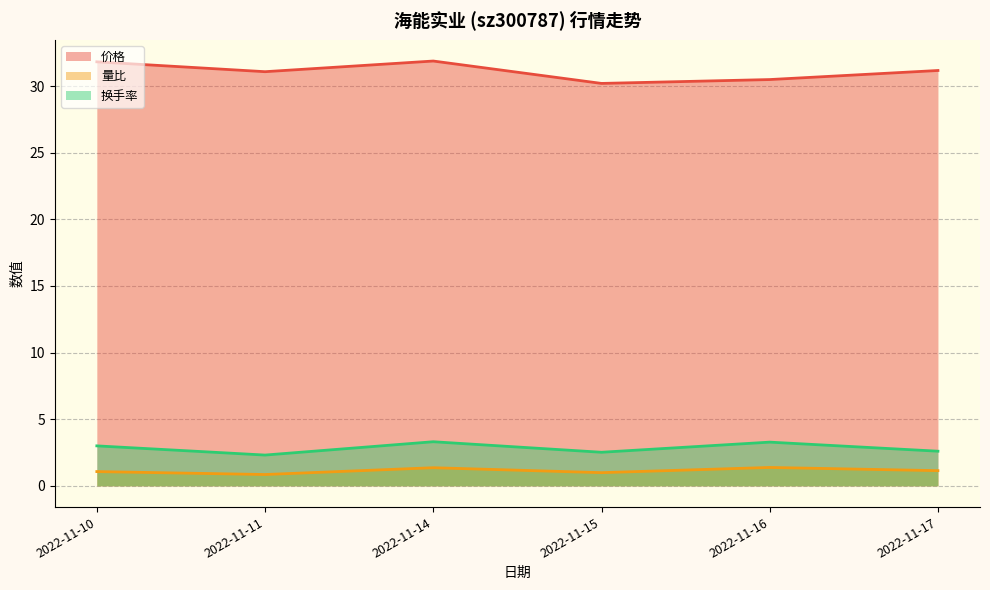

Which series has the largest total across all categories?

价格